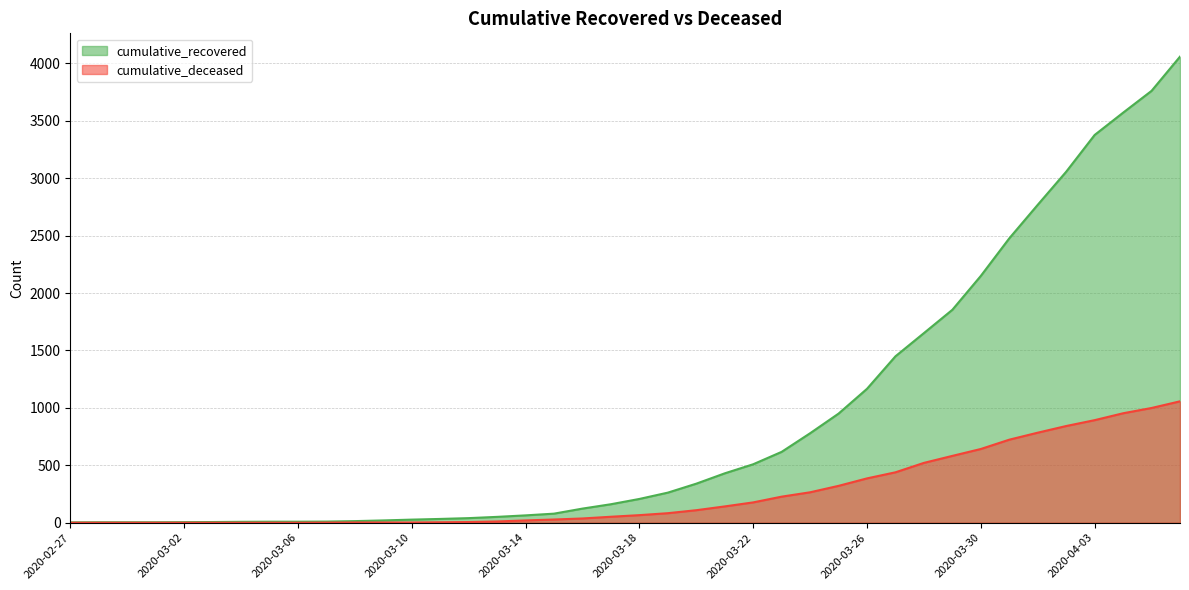

What is the label of the 2nd point from the left?

2020-02-28